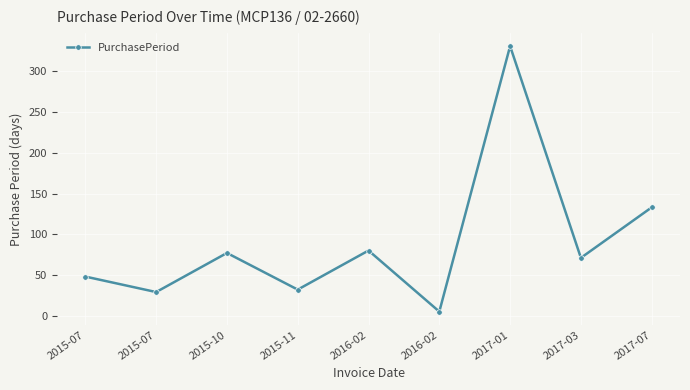

Which label corresponds to the smallest value in the chart?

2016-02